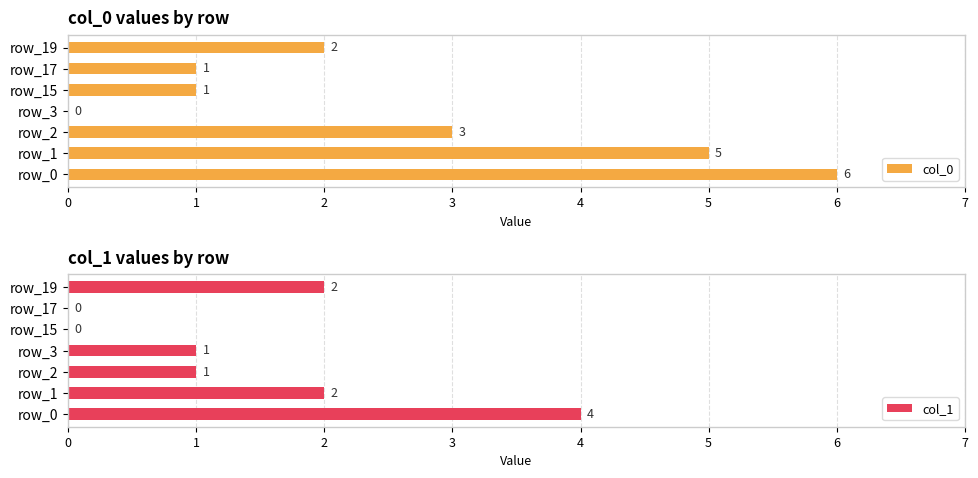

What is the difference between the second highest and minimum values in the col_1 series?

2